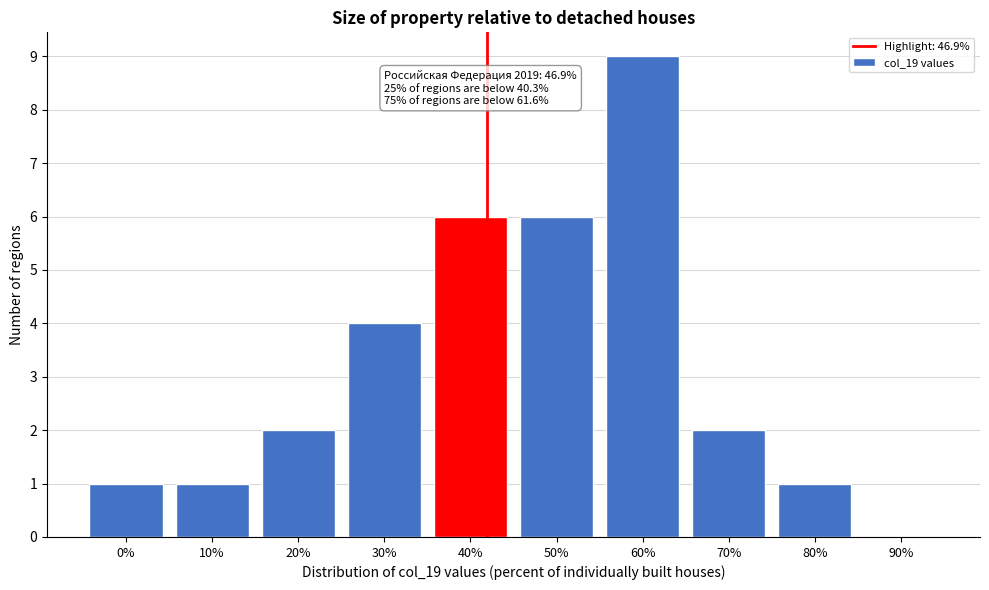

Reading left to right, list all the values displayed in this chart.

0%=1	10%=1	20%=2	30%=4	40%=6	50%=6	60%=9	70%=2	80%=1	90%=0